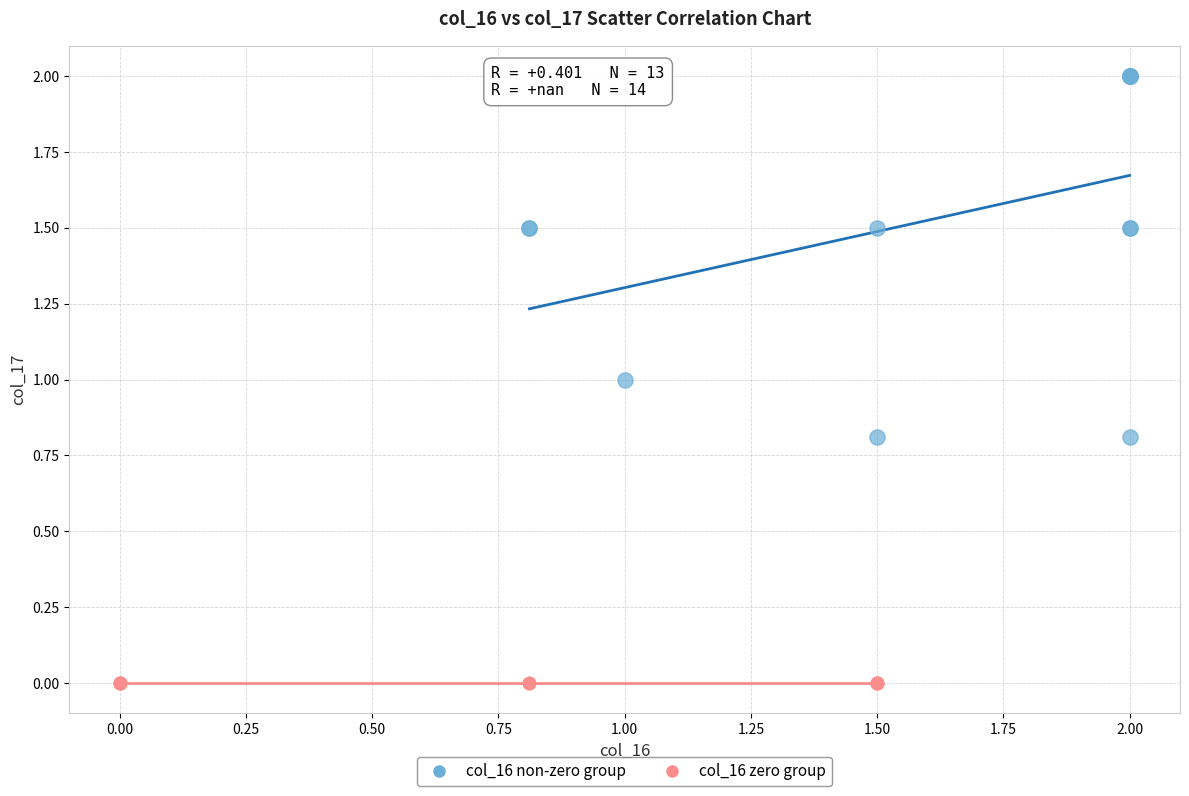

Which series reaches the maximum Y coordinate?

col_16 non-zero group